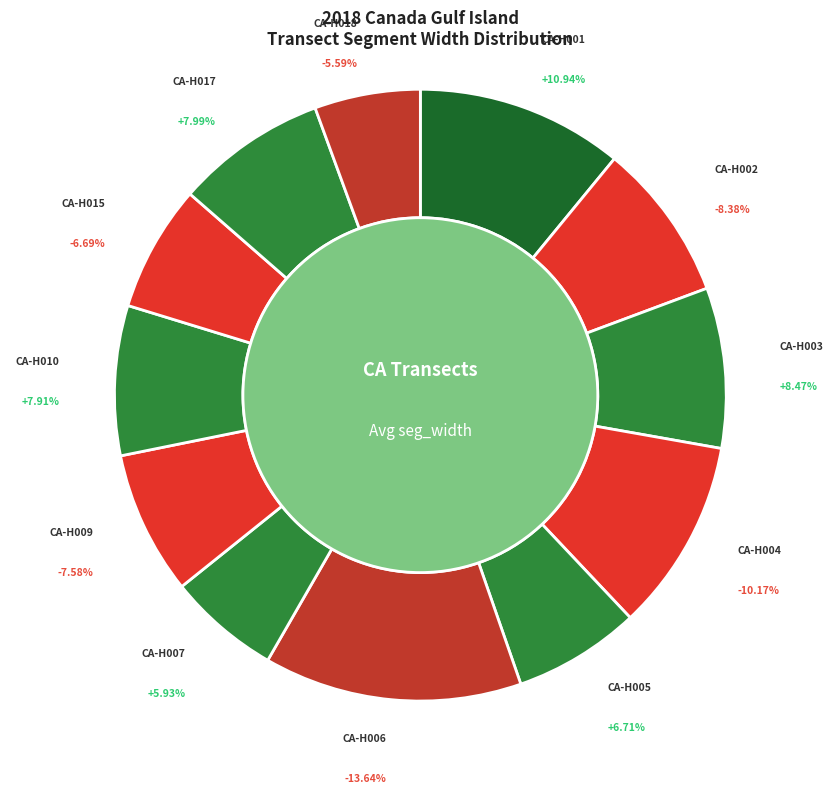

Is CA-H017 the majority of the pie?

No